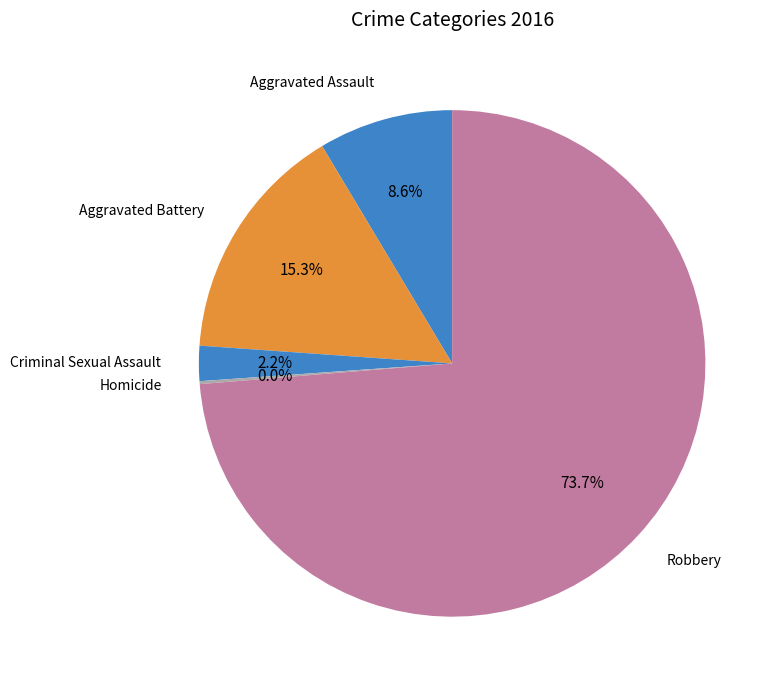

To the nearest percent, what is the combined percentage of Homicide and Aggravated Battery?

15%